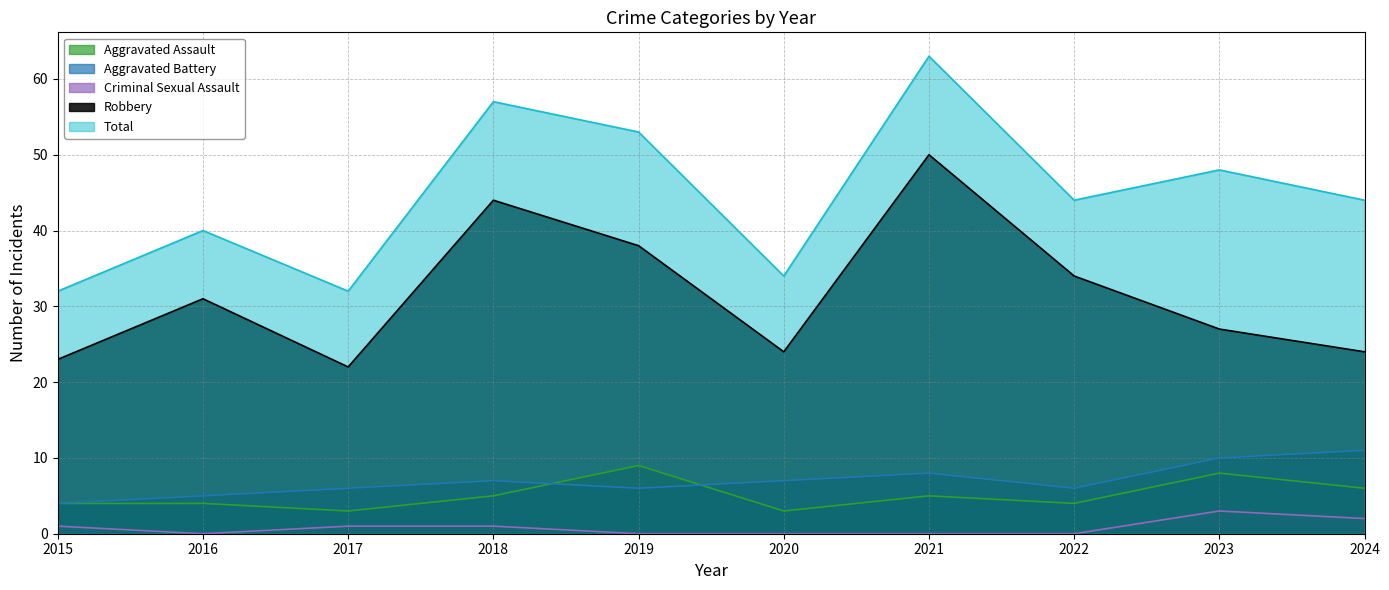

Which series has the widest spread of values?

Total